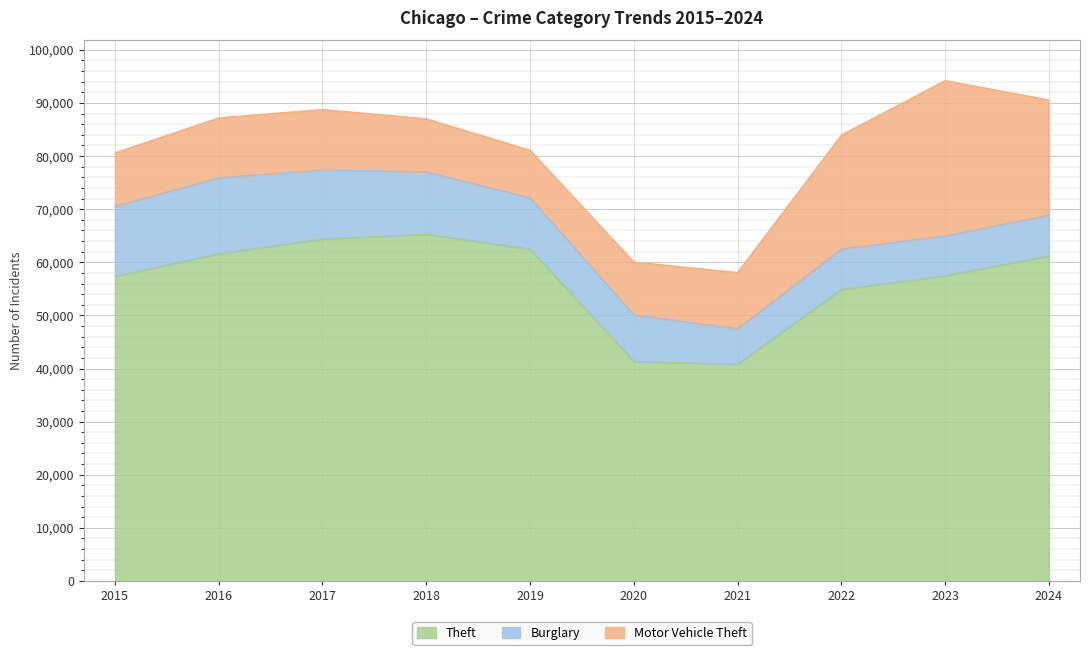

What is the total value across all series at 2015?

80604